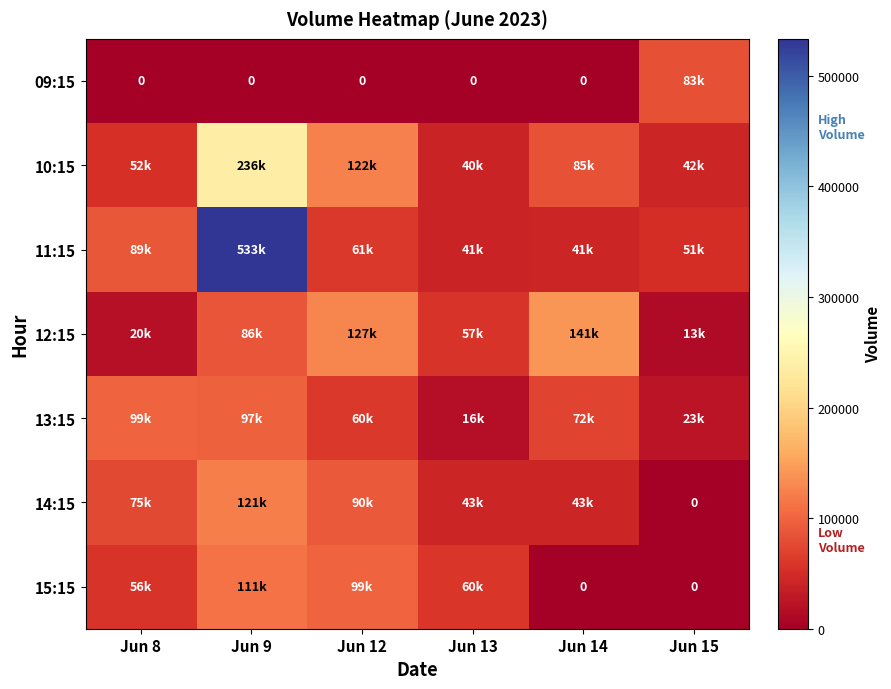

Which series has the widest spread of values?

11:15